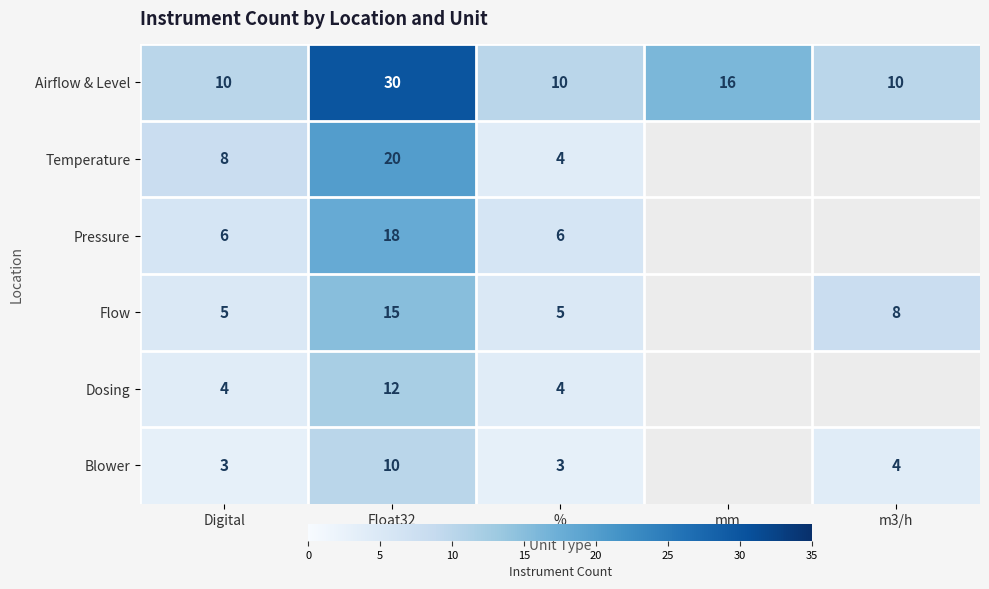

At which label does Airflow & Level reach its peak?

Float32